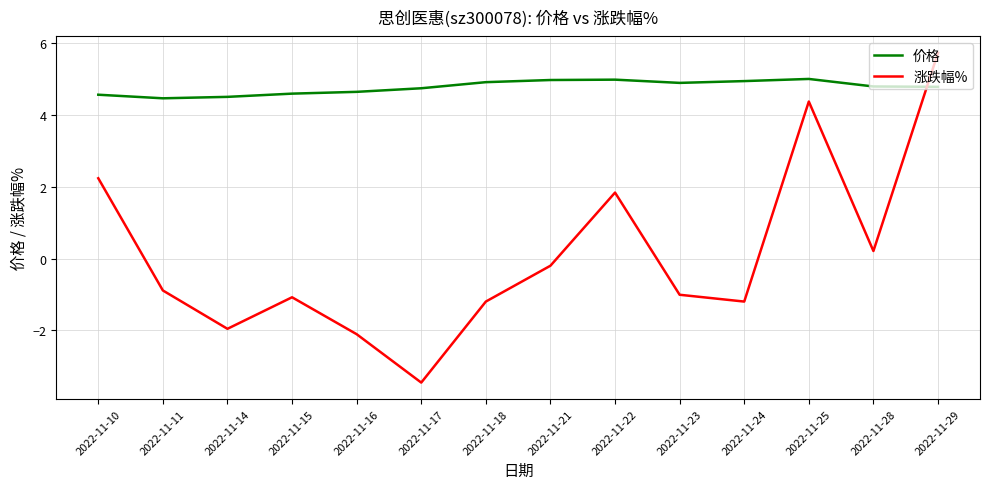

What value does the 涨跌幅% series have at 2022-11-25?

4.4